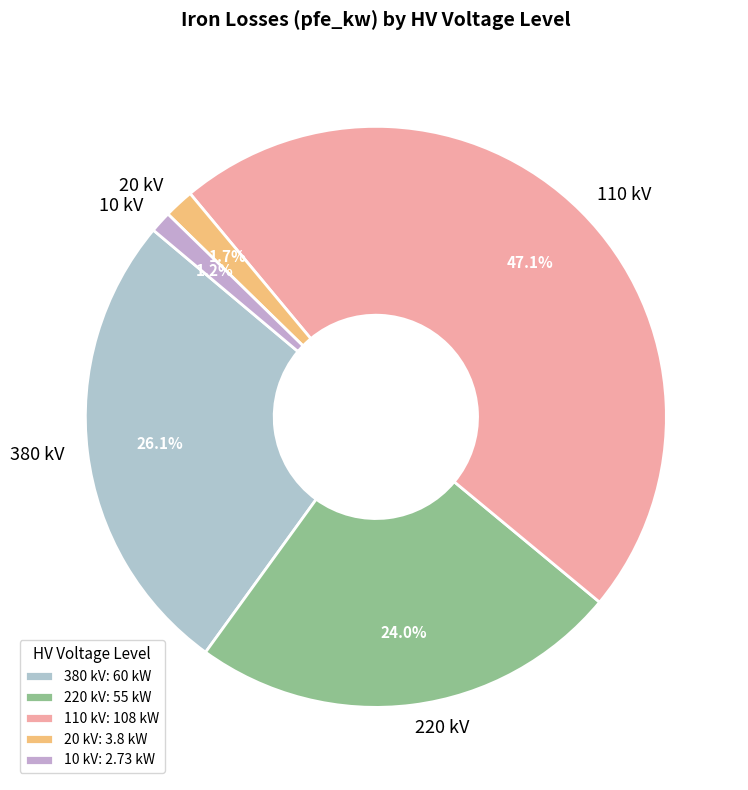

What percentage is NOT represented by 380 kV?

73.9%